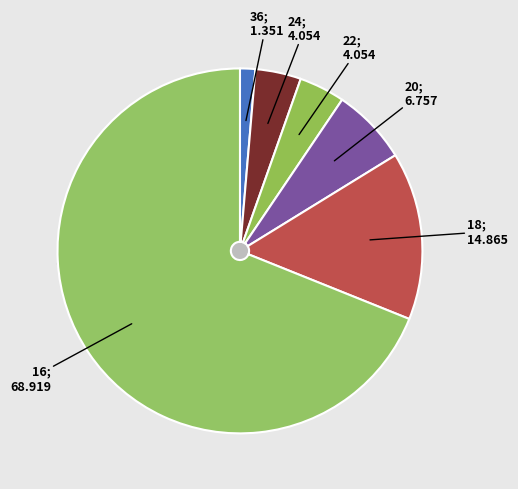

Between 22 and 18, which is larger?

18